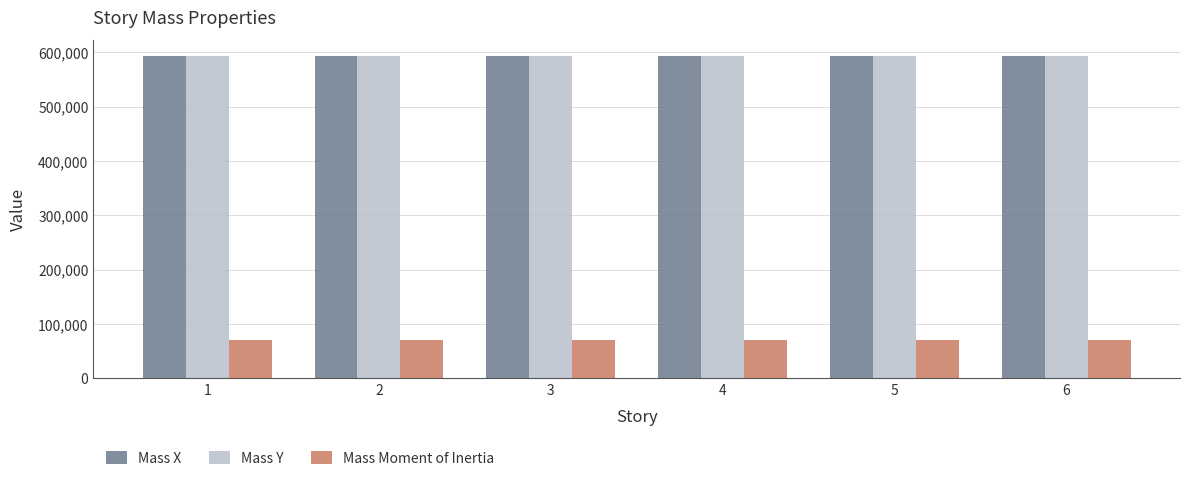

What is the value of the Mass X bar at the 6th from the left?

592800